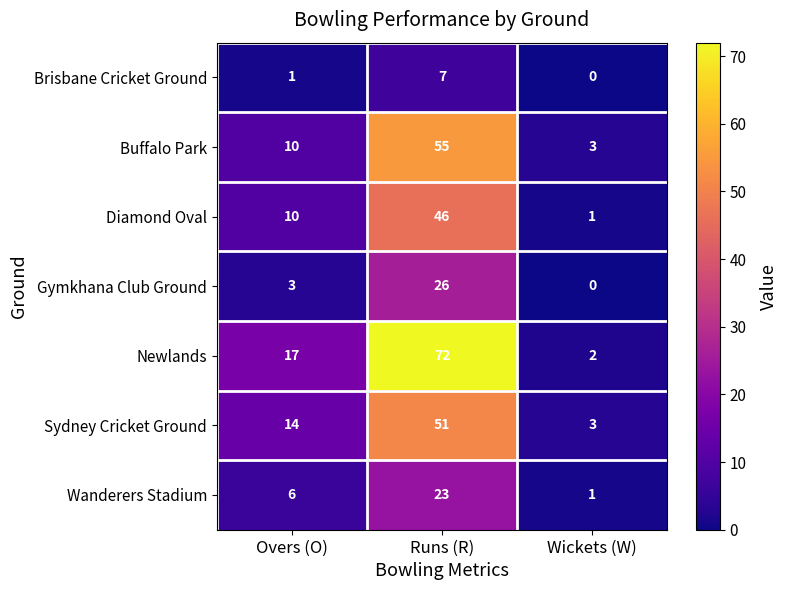

What is the maximum value shown in the chart?

72